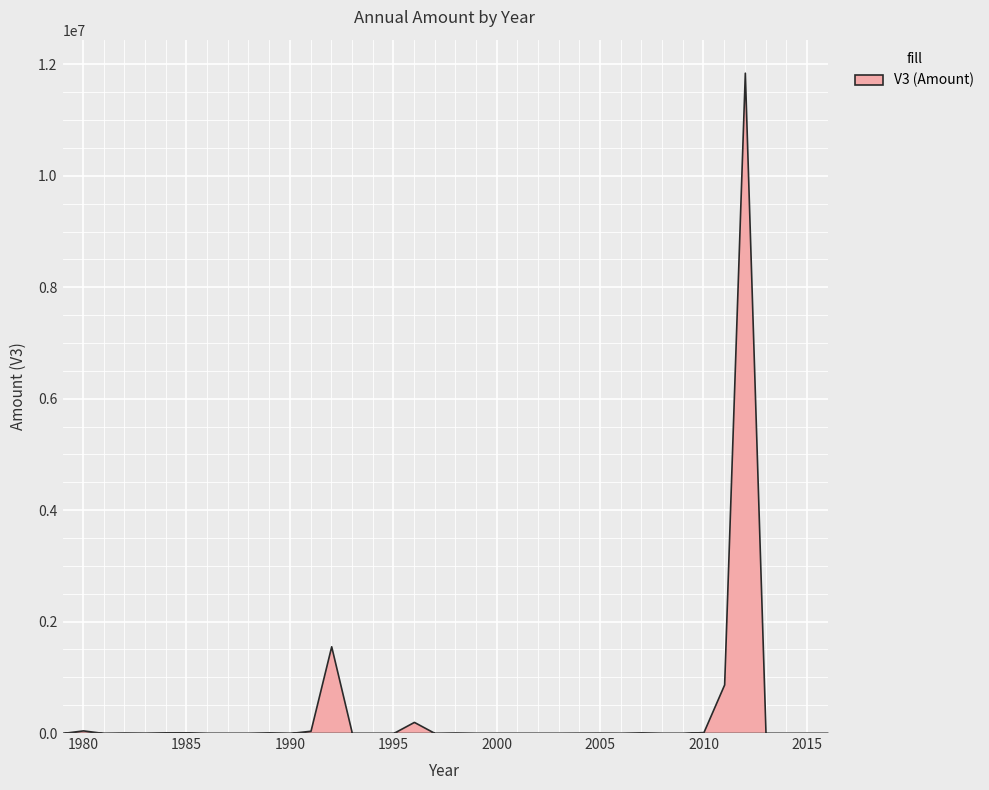

Read the value at 2007.

6467.0